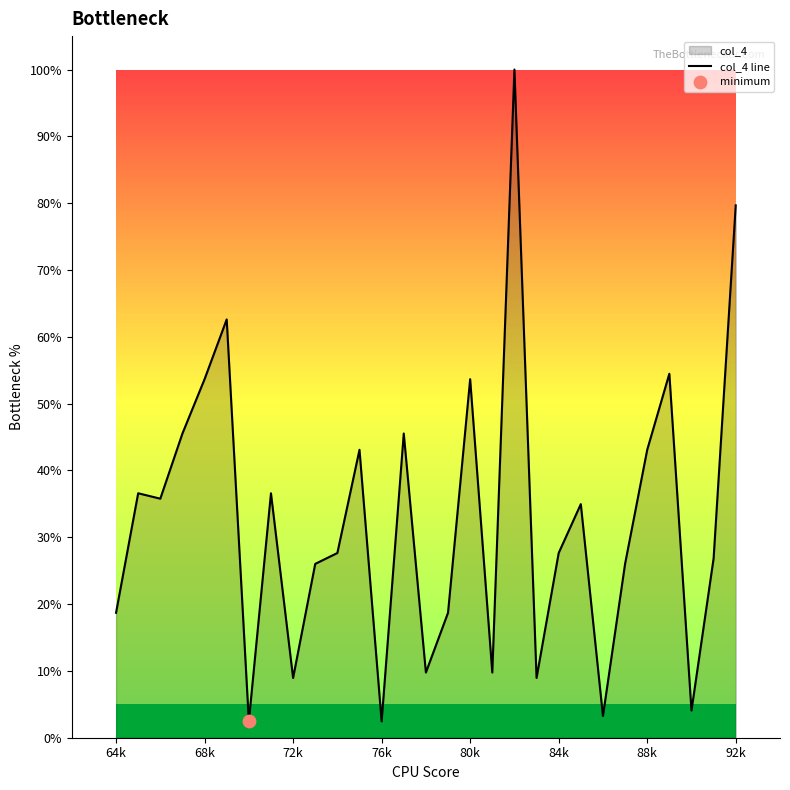

The chart shows a value of 14.9 at 72k. True or false?

False